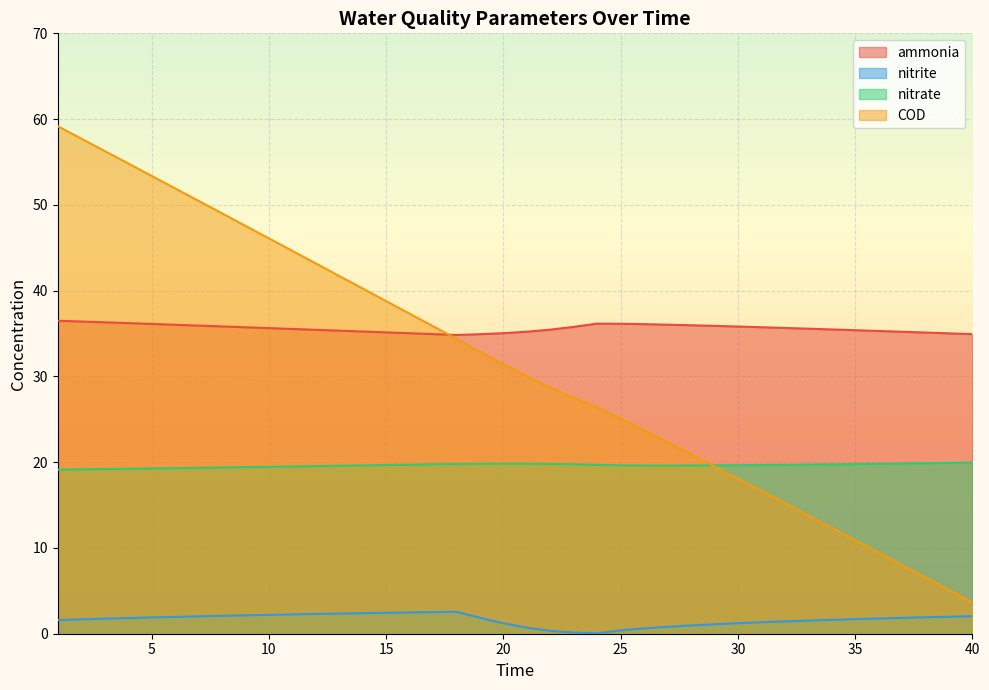

Reading right to left, what are all the values shown in this chart?

ammonia: 34.9	35.0	35.1	35.2	35.3	35.4	35.5	35.6	35.7	35.7	35.8	35.9	36.0	36.0	36.1	36.1	36.2	35.8	35.5	35.2	35.0	34.9	34.8	34.9	35.0	35.1	35.2	35.3	35.4	35.5	35.6	35.7	35.8	35.9	36.0	36.1	36.2	36.3	36.4	36.5
nitrite: 2.0	2.0	1.9	1.9	1.8	1.7	1.6	1.5	1.4	1.3	1.2	1.1	1.0	0.8	0.6	0.4	0.1	0.1	0.3	0.7	1.2	1.9	2.6	2.5	2.5	2.4	2.4	2.3	2.3	2.3	2.2	2.1	2.1	2.0	2.0	1.9	1.8	1.8	1.7	1.6
nitrate: 20.0	19.9	19.9	19.8	19.8	19.8	19.7	19.7	19.7	19.7	19.6	19.6	19.6	19.6	19.6	19.6	19.7	19.8	19.8	19.8	19.8	19.8	19.8	19.8	19.7	19.7	19.6	19.6	19.5	19.5	19.5	19.4	19.4	19.3	19.3	19.3	19.2	19.2	19.2	19.1
COD: 3.6	5.1	6.6	8.0	9.5	10.9	12.3	13.8	15.2	16.7	18.1	19.5	20.9	22.3	23.7	25.1	26.4	27.5	28.7	30.0	31.4	32.9	34.4	35.9	37.3	38.8	40.2	41.7	43.2	44.6	46.1	47.6	49.0	50.5	51.9	53.4	54.8	56.3	57.7	59.2